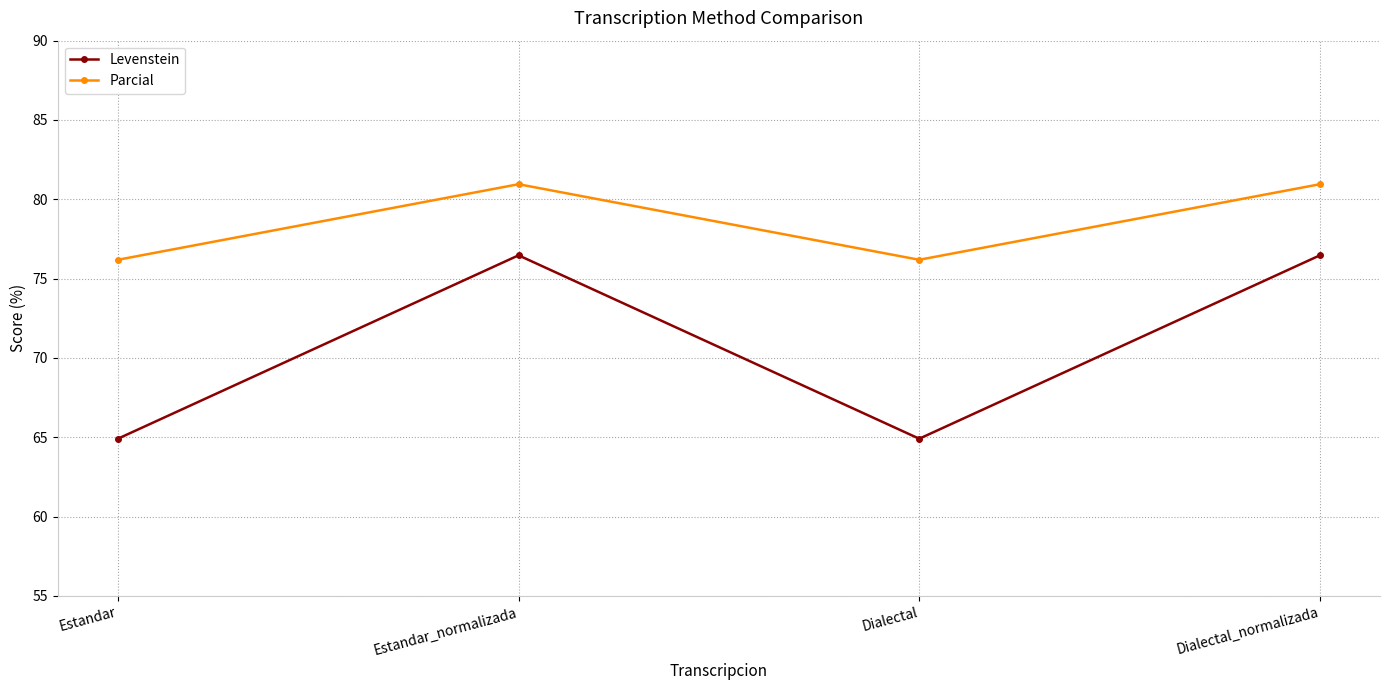

What is the smallest value displayed?

64.9